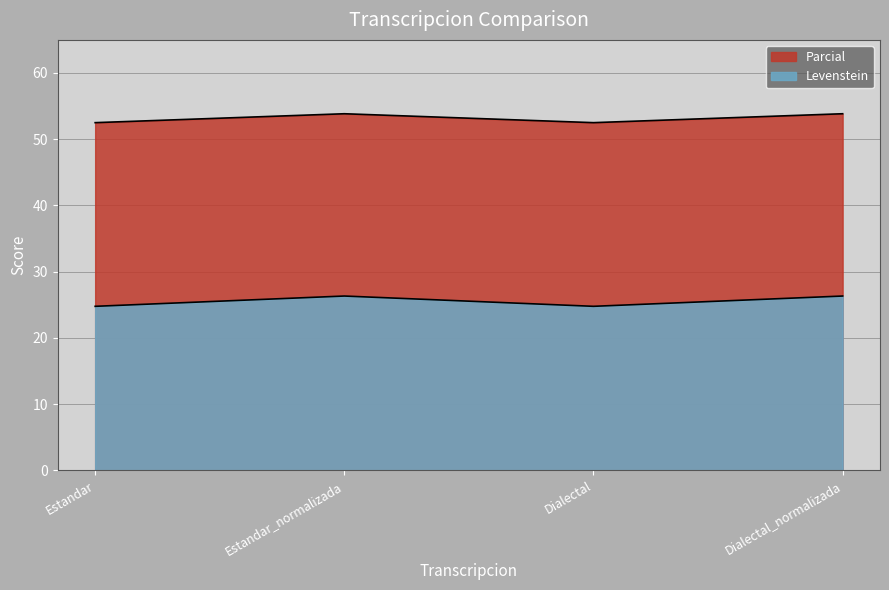

In Levenstein, how many points are lower than both neighbors (excluding endpoints)?

1